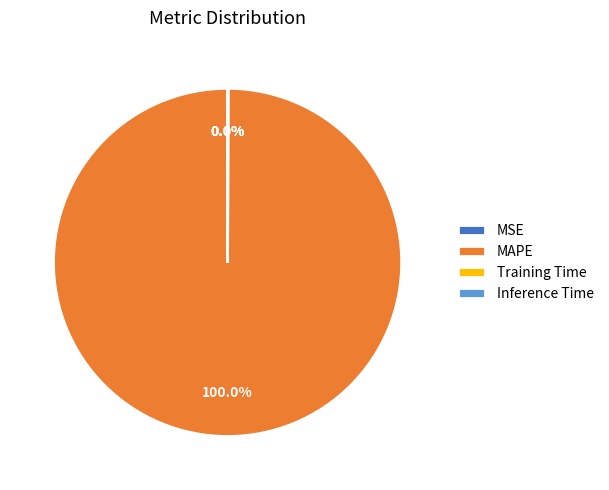

Is MAPE the majority of the pie?

Yes